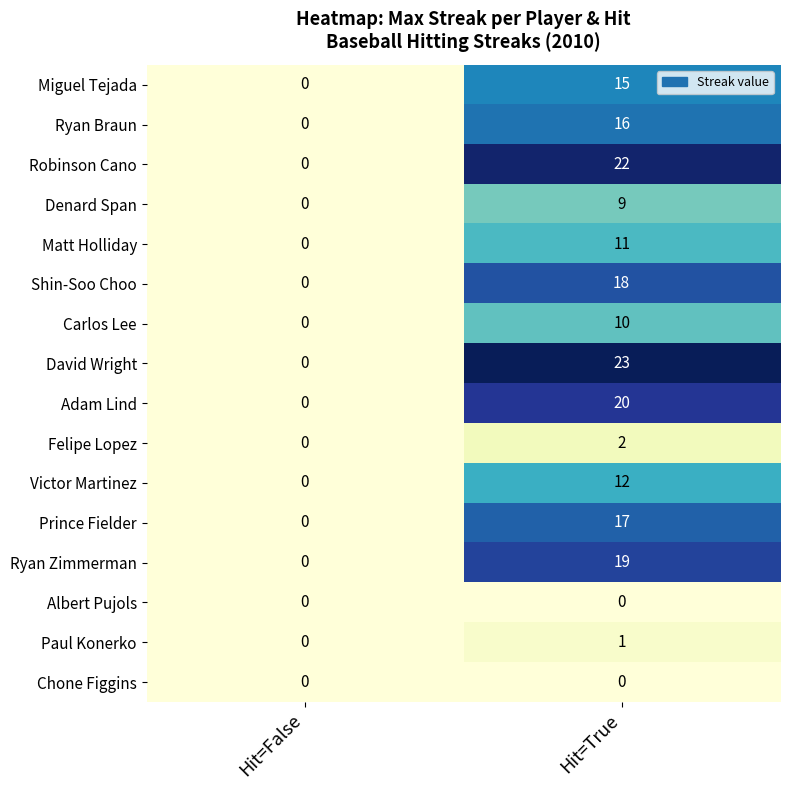

True or false: Ryan Zimmerman has a value of -13 at Hit=False.

False